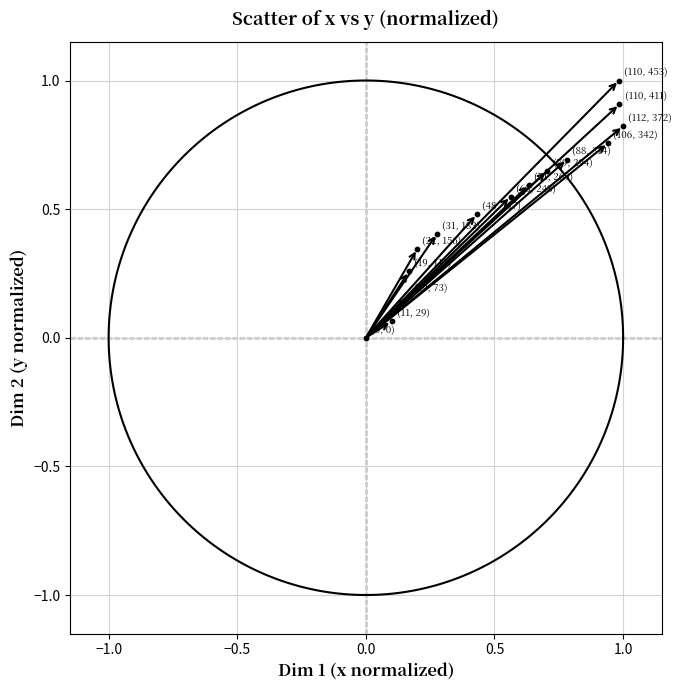

What is the range of X values (max minus min)?

1.0